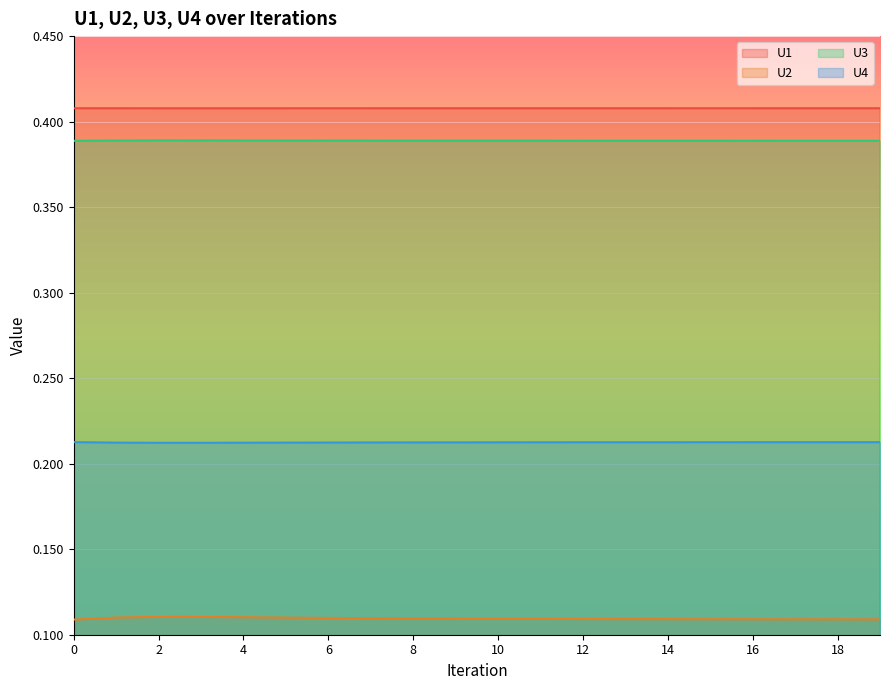

True or false: U3 and U1 cross at least once.

False